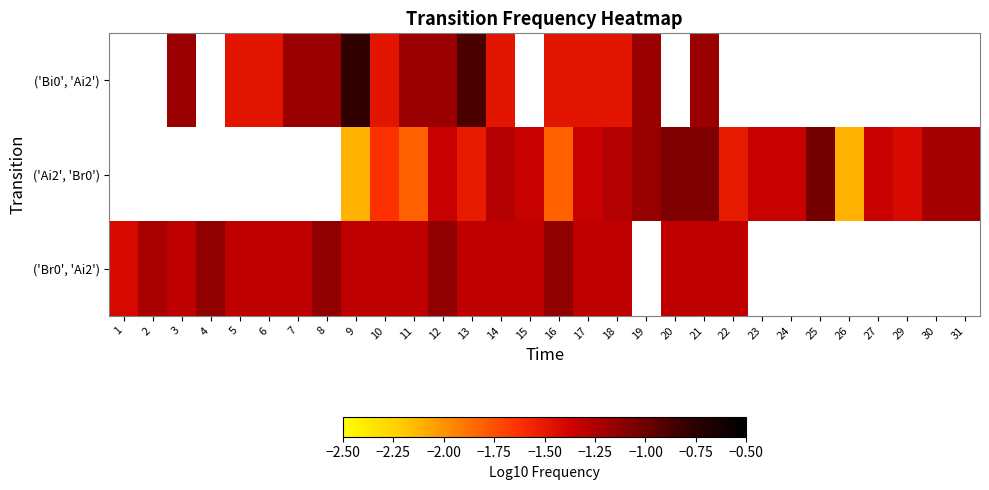

Which series has the largest range (max minus min)?

row_2